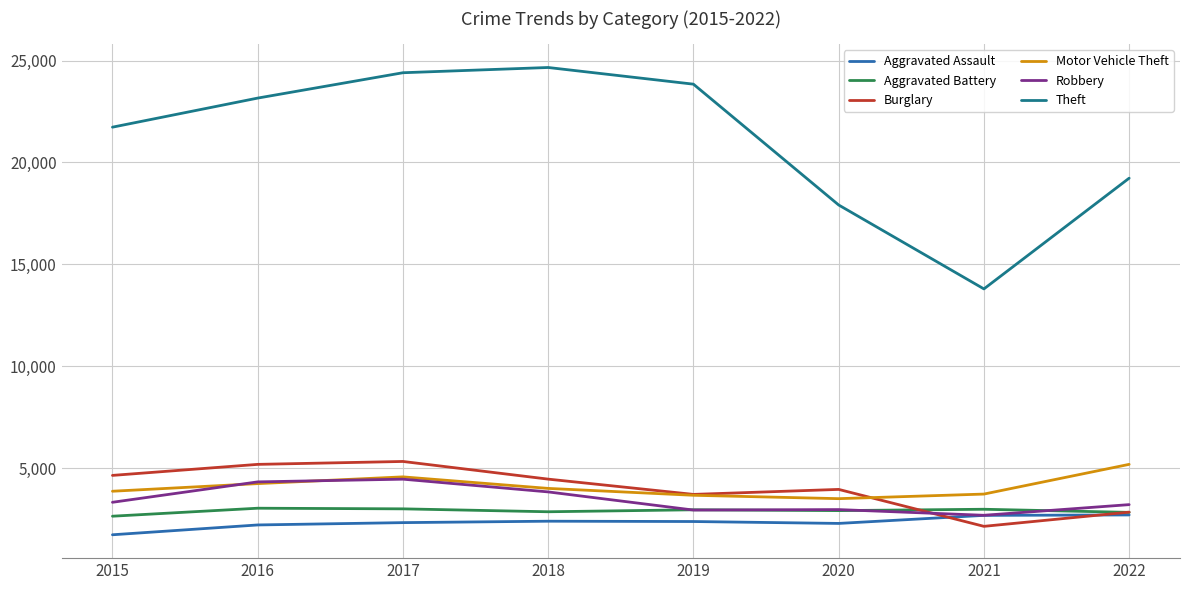

What is the difference between the highest and lowest values at 2022?

16523